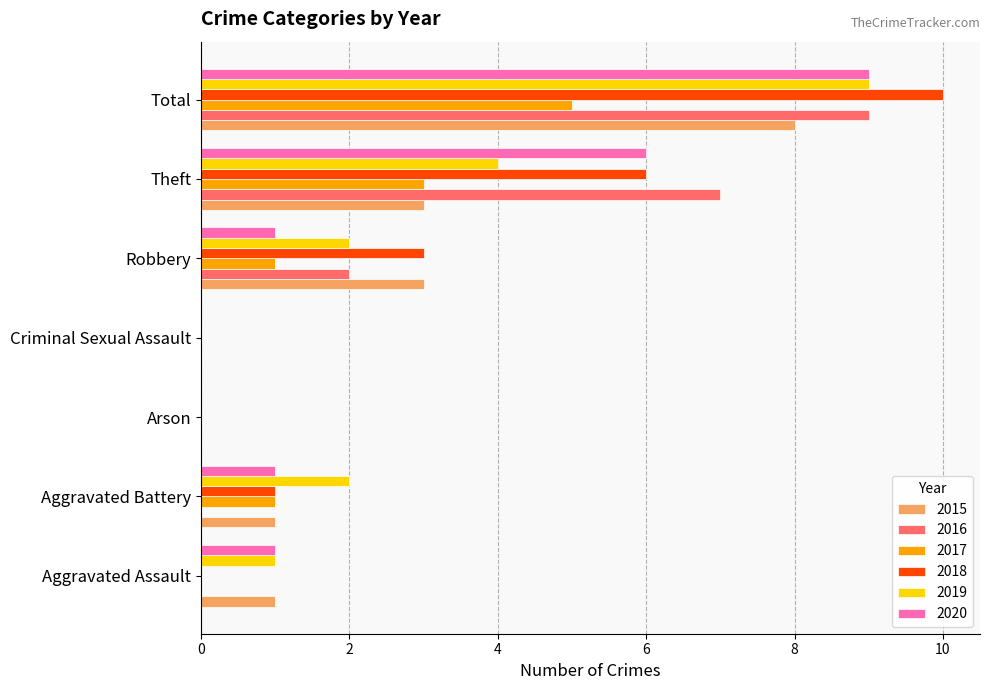

True or false: 2015 has a value of -5 at Arson.

False